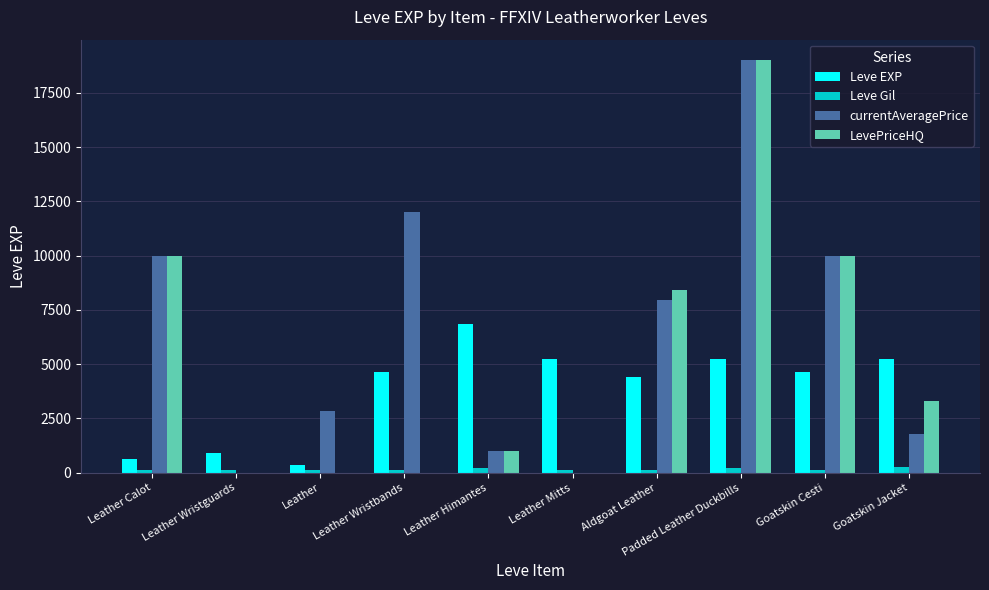

Which series has the largest total across all categories?

currentAveragePrice